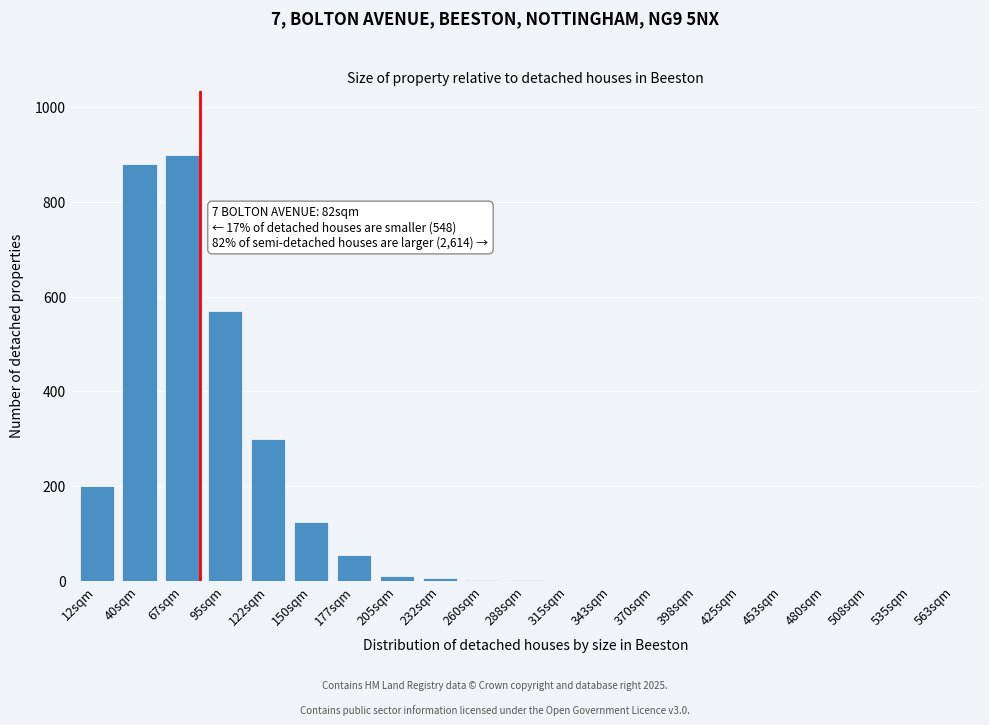

What is the greatest value displayed?

900